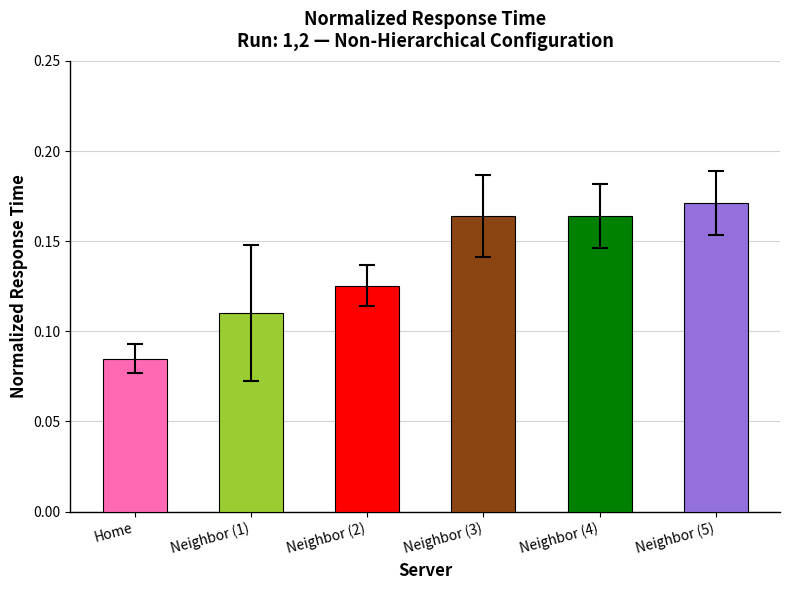

Between Home and Neighbor (5), which is larger?

Neighbor (5)